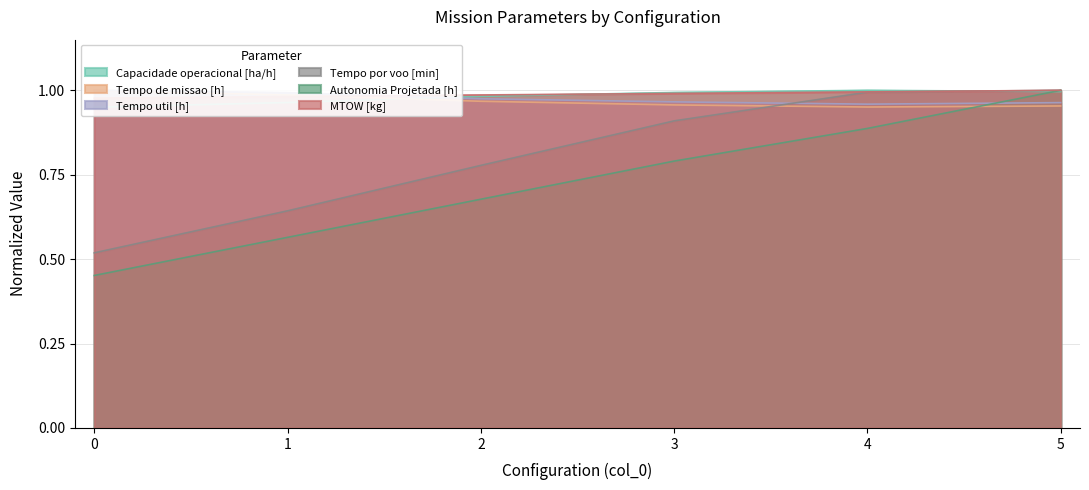

Which series changed the most between 3 and 5?

Autonomia Projetada [h]